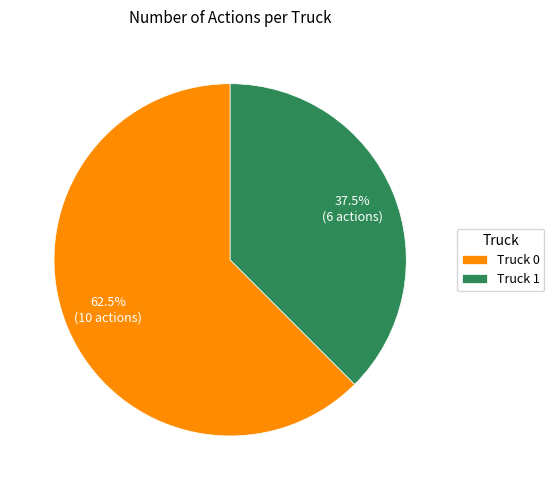

Which has a higher value, Truck 0 or Truck 1?

Truck 0